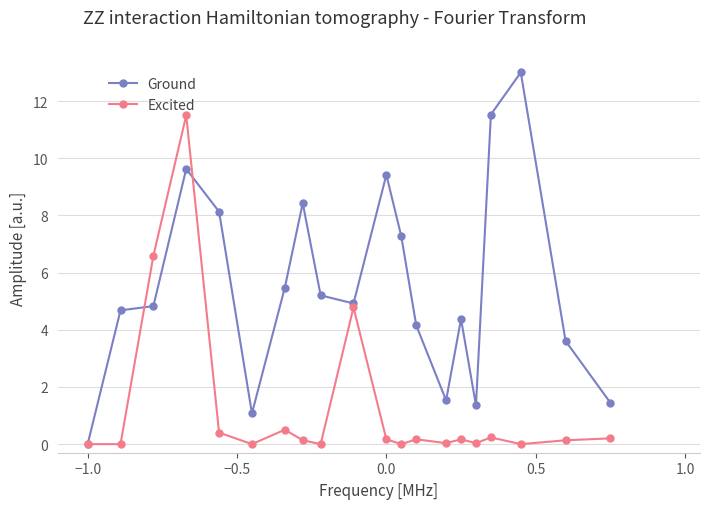

True or false: Excited has more than 1 interior local peaks.

True